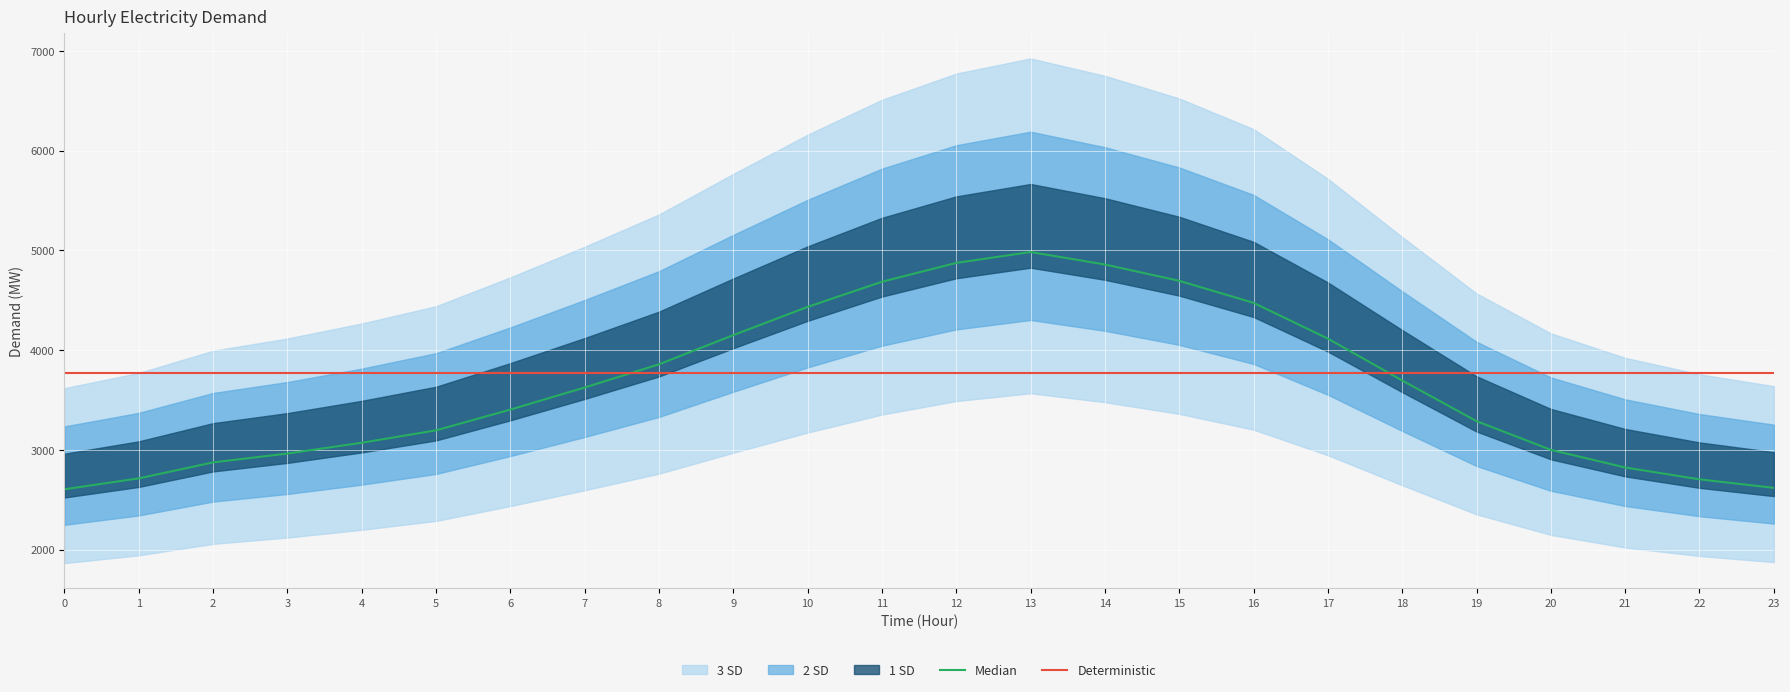

How many interior local peaks does the Median series have?

1